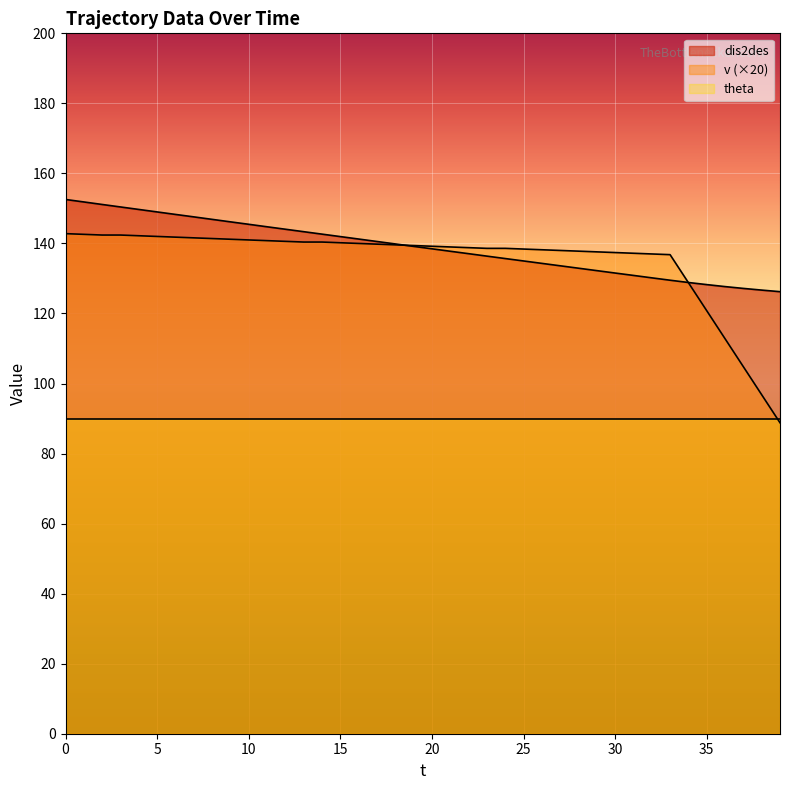

Between 0 and 16, which series saw the biggest shift?

dis2des